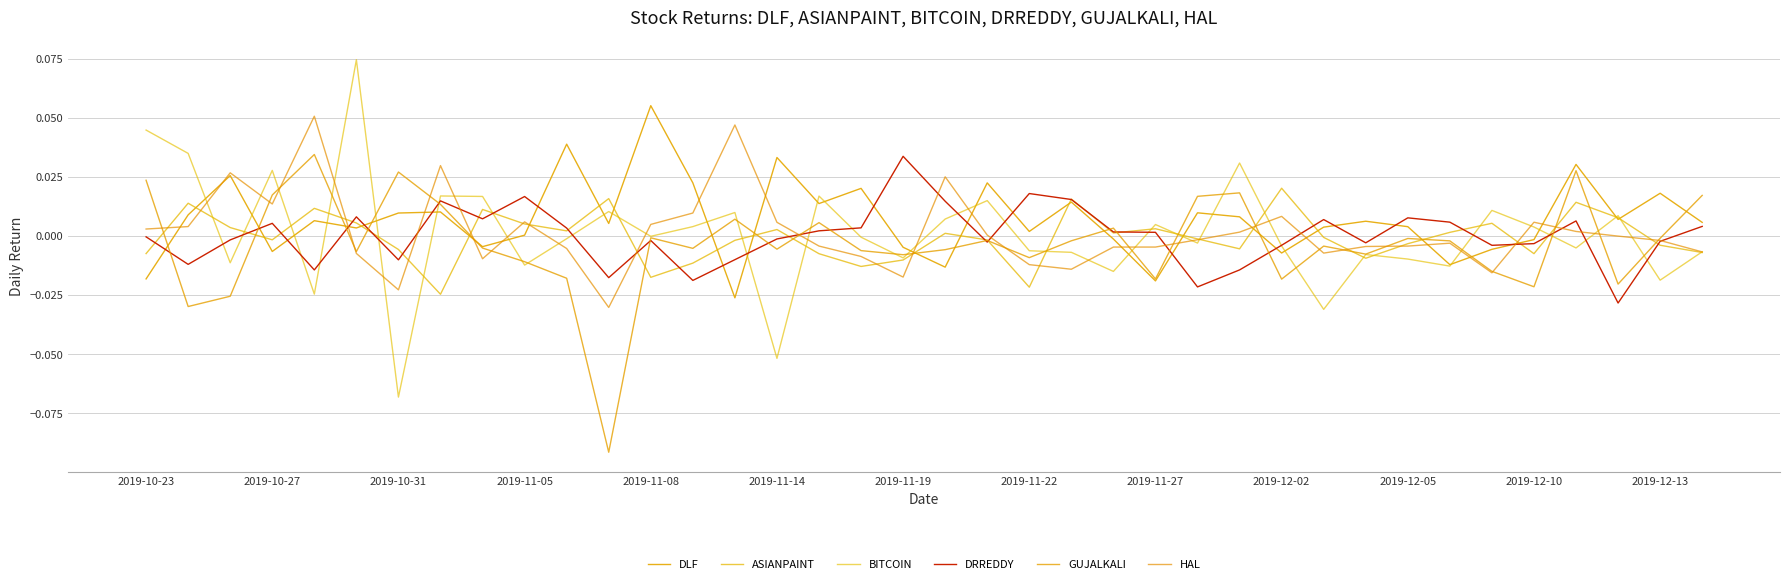

What is the sum of all GUJALKALI values?

-0.1